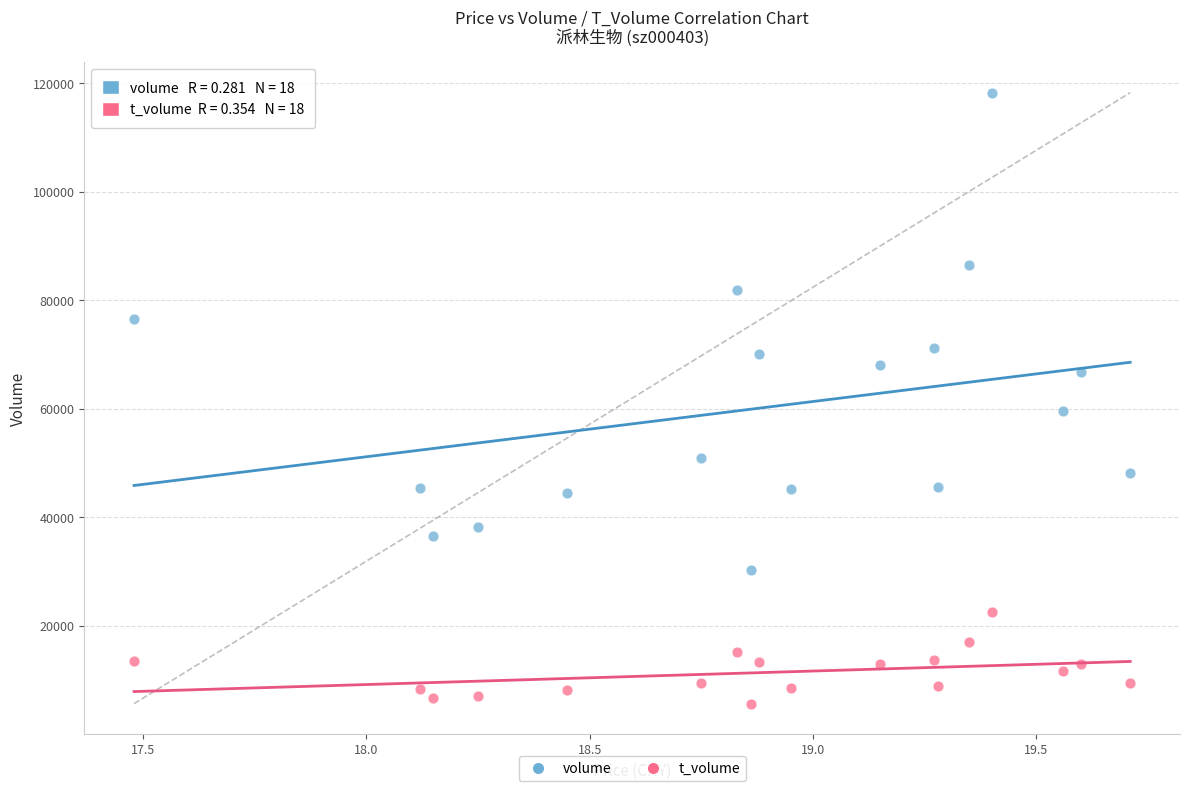

What are all the series names shown in the legend?

volume, t_volume